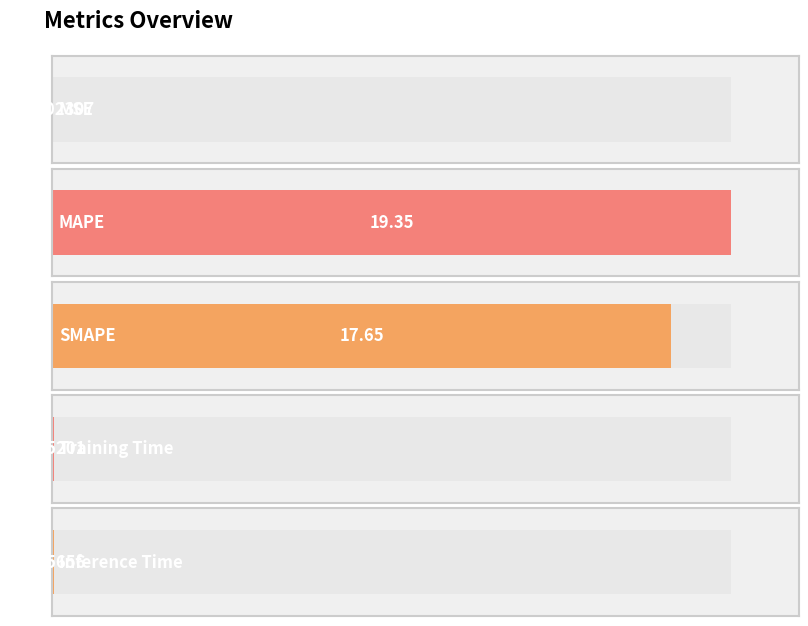

What is the sum of the values at MSE and SMAPE?

17.6